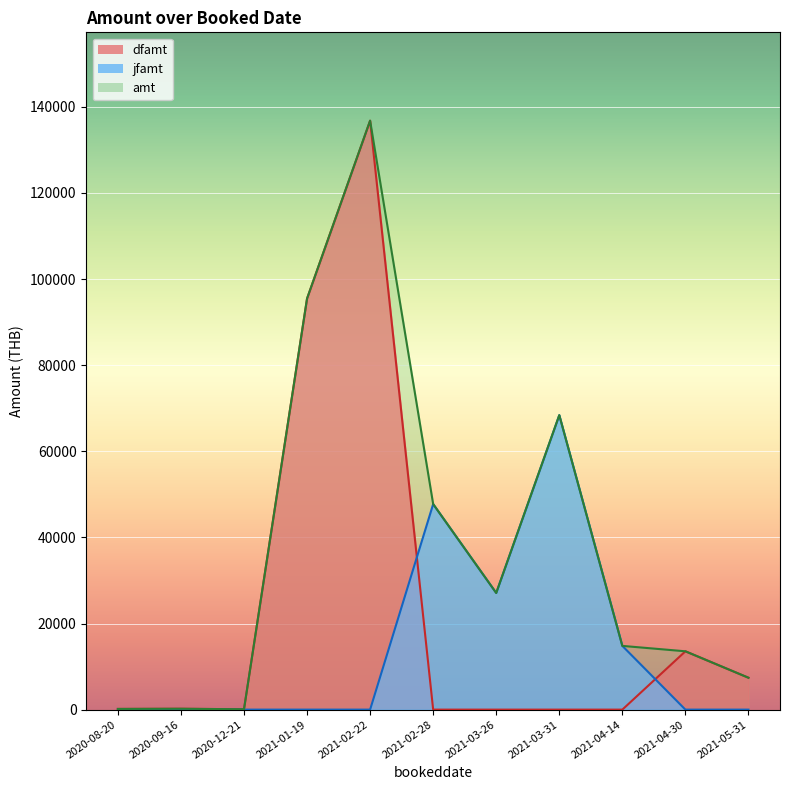

What is the lowest value of the amt series?

76.5